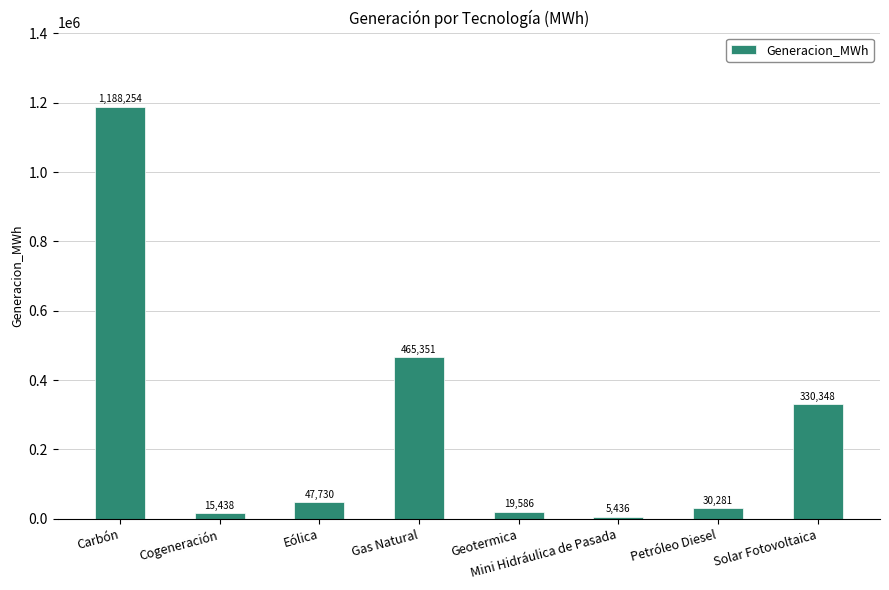

What is the label of the 7th bar from the right?

Cogeneración